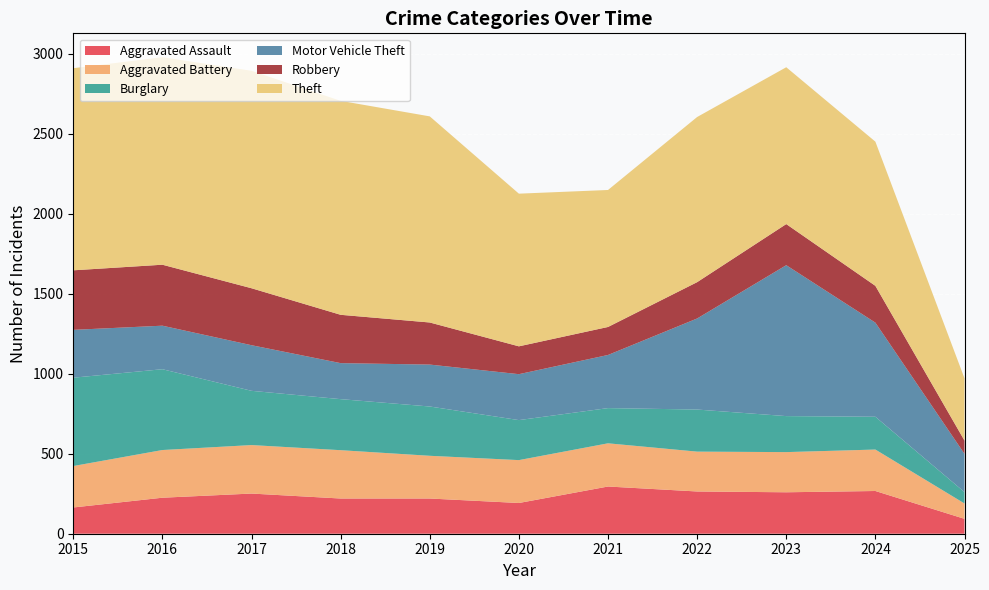

Reading left to right, list all the values displayed in this chart.

Aggravated Assault: 164	225	251	220	220	192	295	264	259	267	93
Aggravated Battery: 259	298	303	302	267	268	270	249	251	259	96
Burglary: 552	505	339	319	308	250	220	263	225	205	71
Motor Vehicle Theft: 299	272	285	225	262	287	332	569	943	588	239
Robbery: 372	381	356	302	263	174	175	227	257	230	83
Theft: 1263	1297	1359	1337	1288	954	856	1032	980	901	389